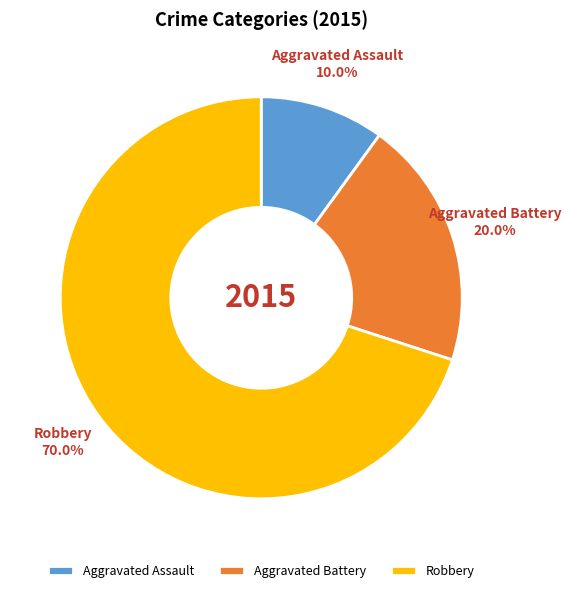

Between Robbery and Aggravated Battery, which is larger?

Robbery